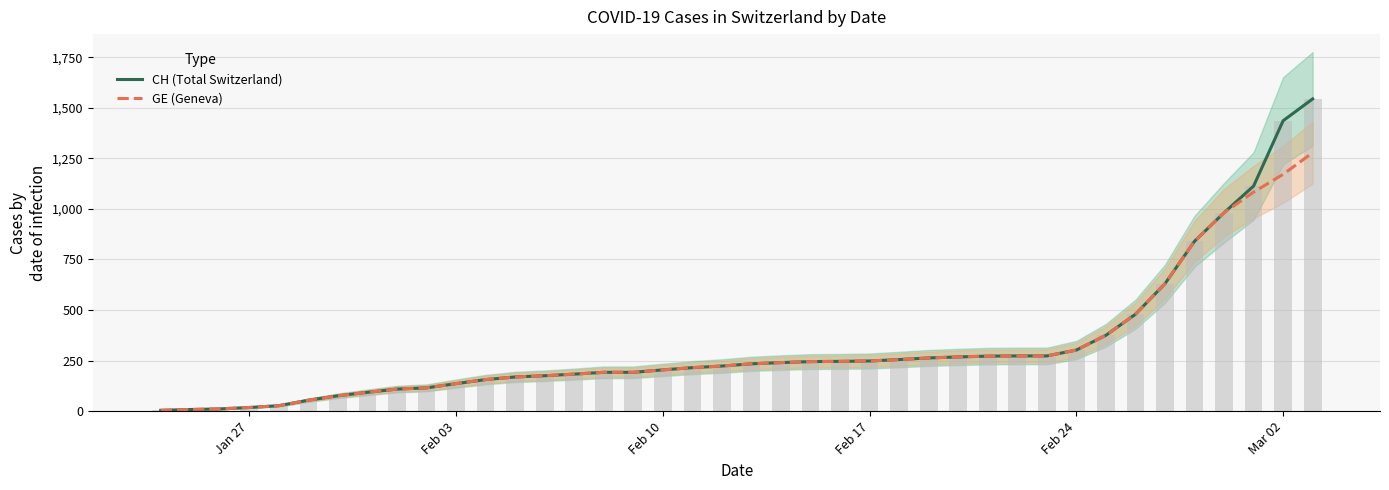

At Jan 27, list the series in order from smallest to largest.

CH (Total Switzerland), GE (Geneva)